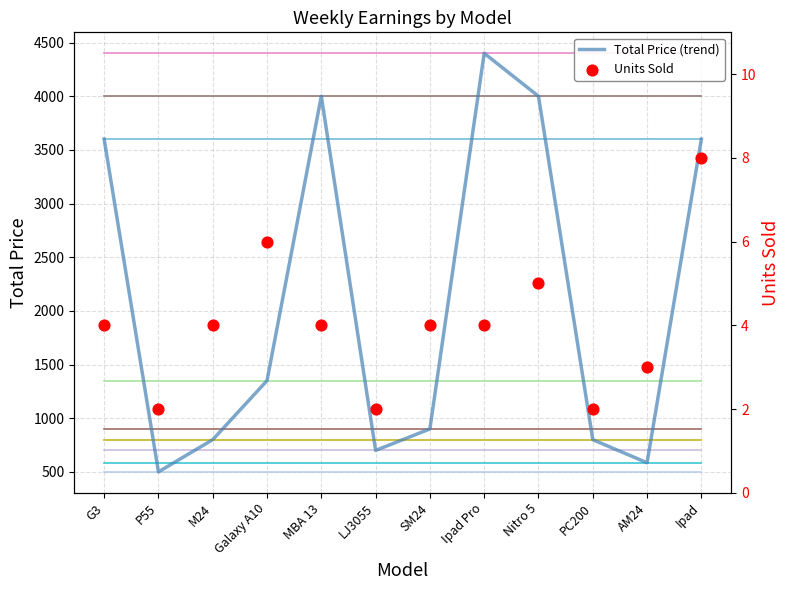

What is the total value across all series at Ipad?

3608